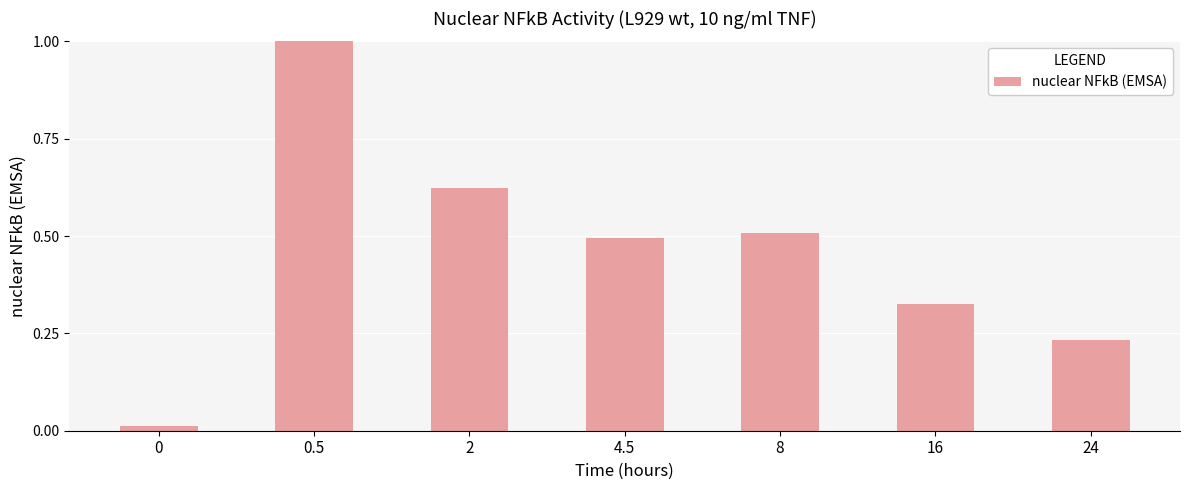

What is the label of the 2nd bar from the left?

0.5